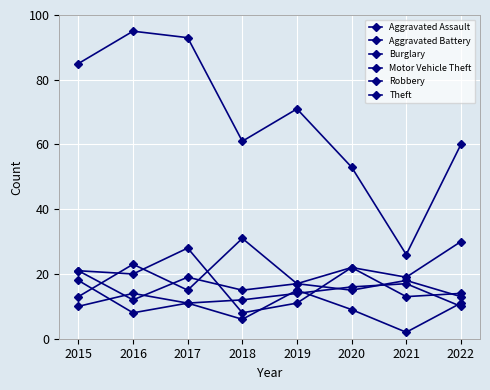

How many series are shown in this chart?

6